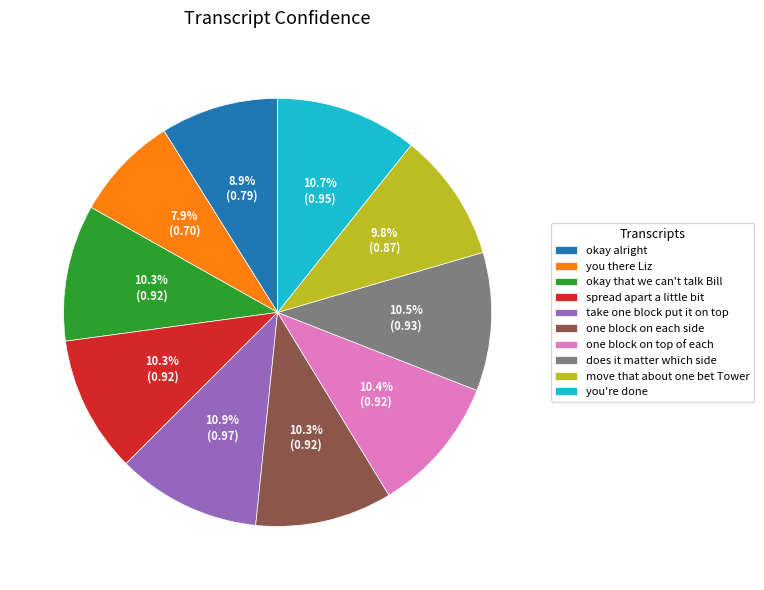

Count the number of slices in the pie.

10